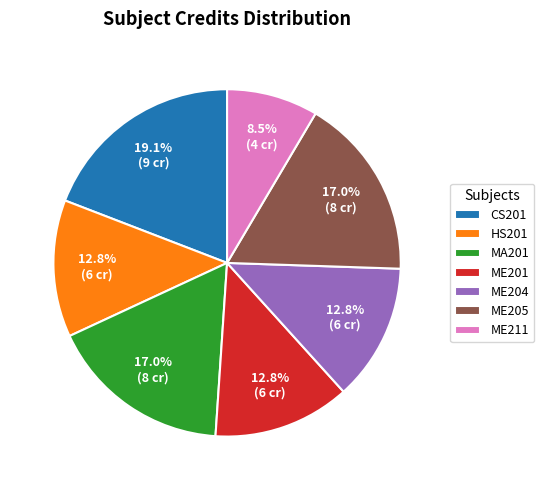

To the nearest percent, what is the average slice percentage?

14%